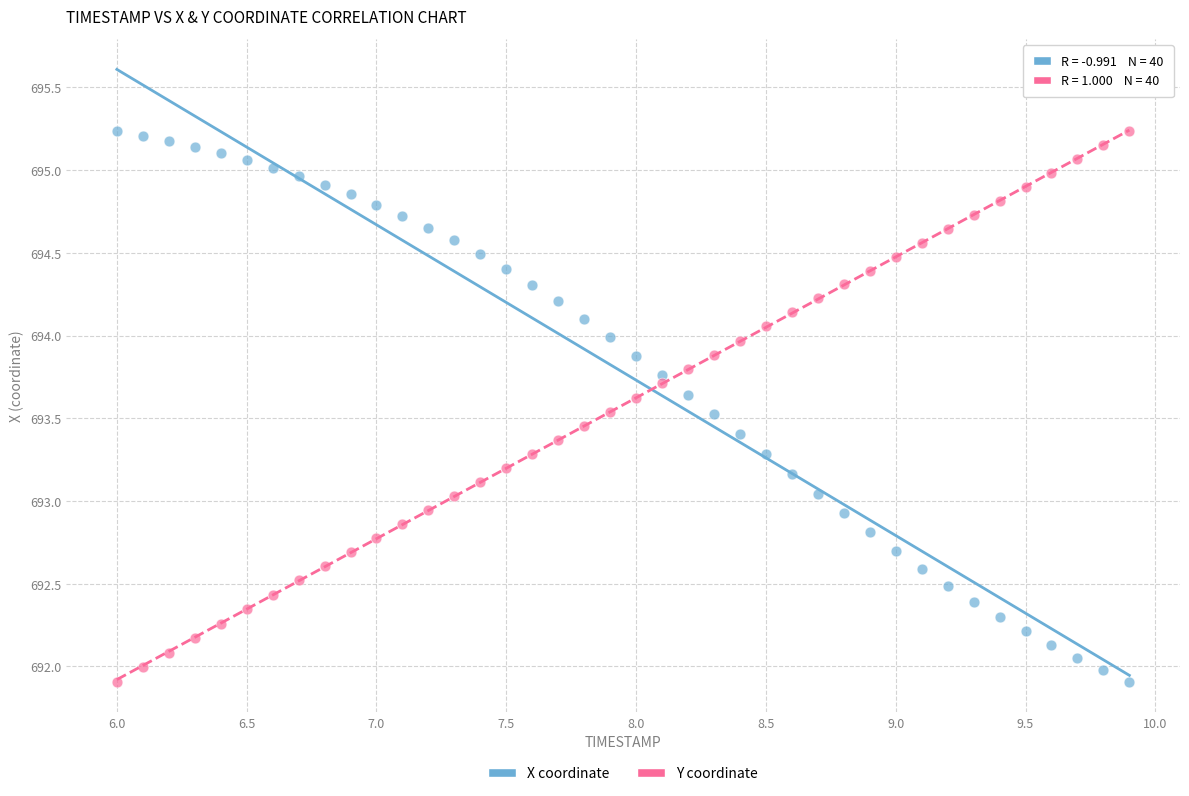

Across all data points, what is the range of X values (max minus min)?

3.9